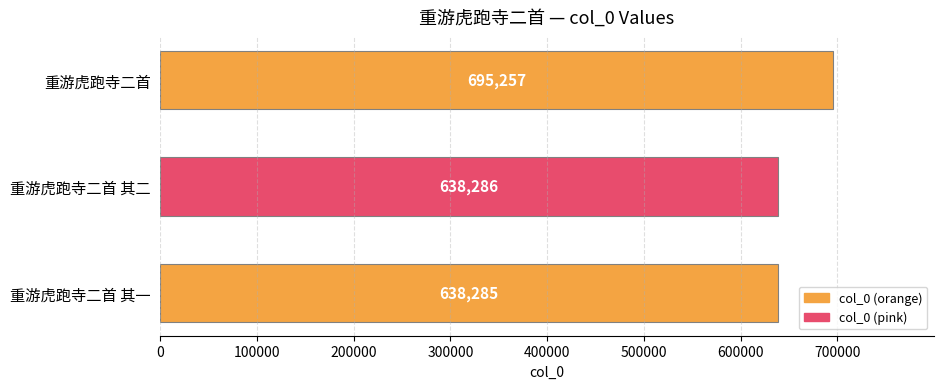

Count the number of data series in this chart.

1